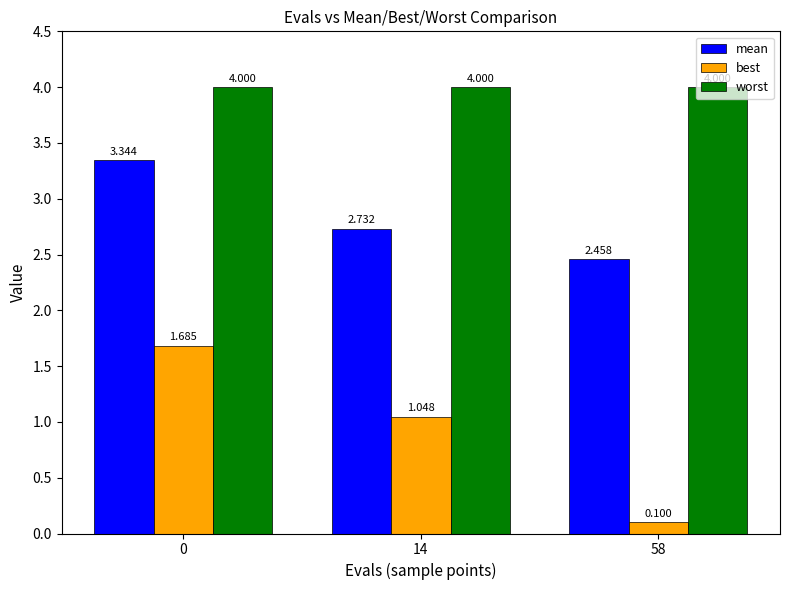

What is the total value across all series at 0?

9.0